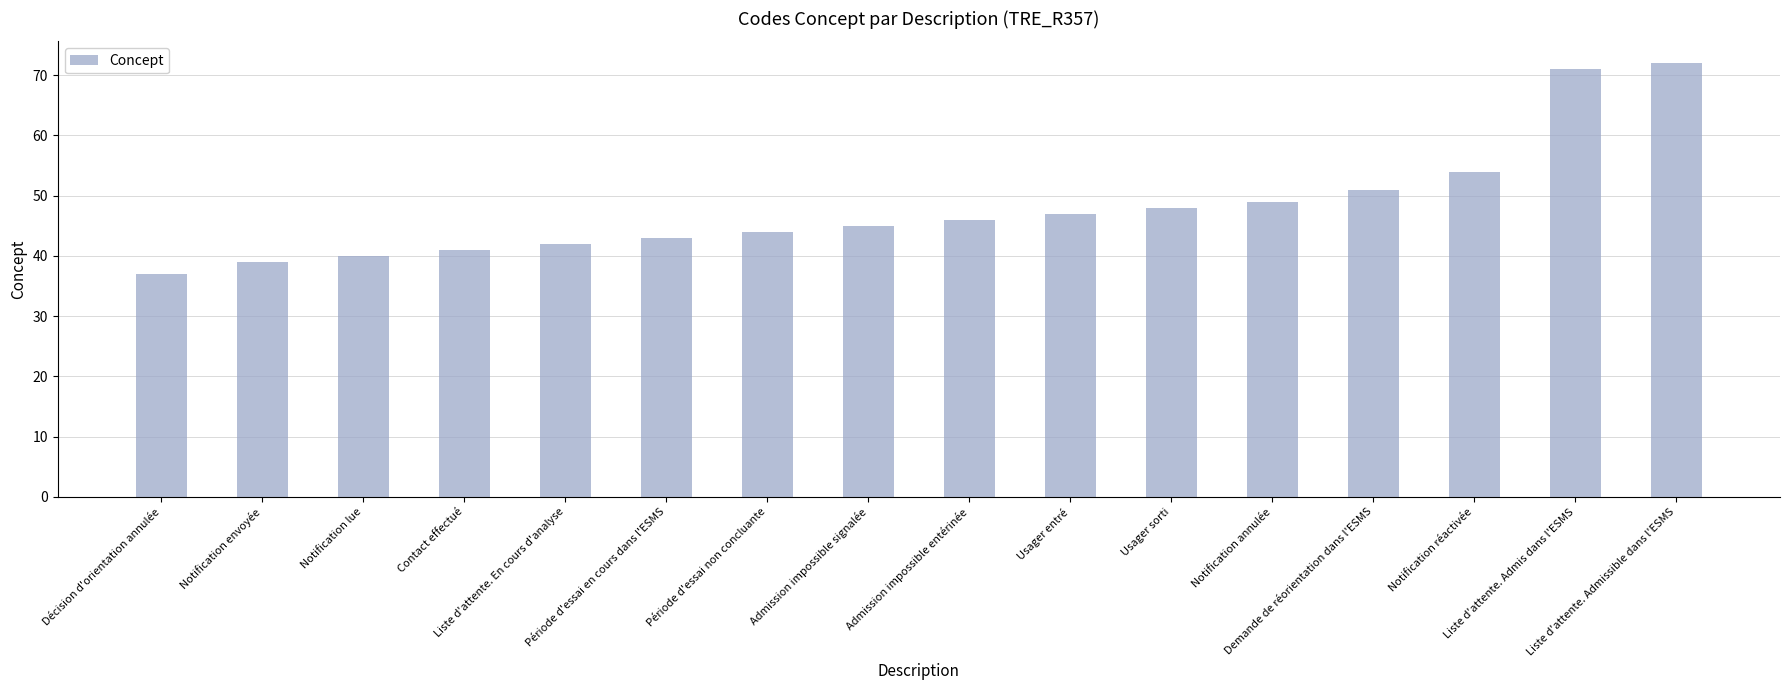

The value at Liste d'attente. En cours d'analyse is 19. True or false?

False